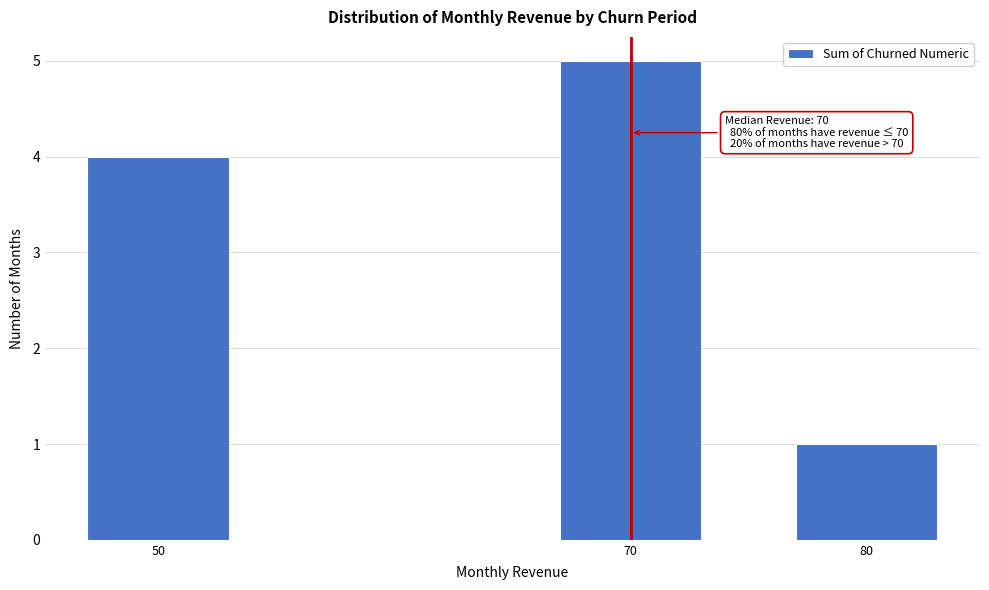

Reading right to left, extract all data points from this chart.

80=1	70=5	50=4